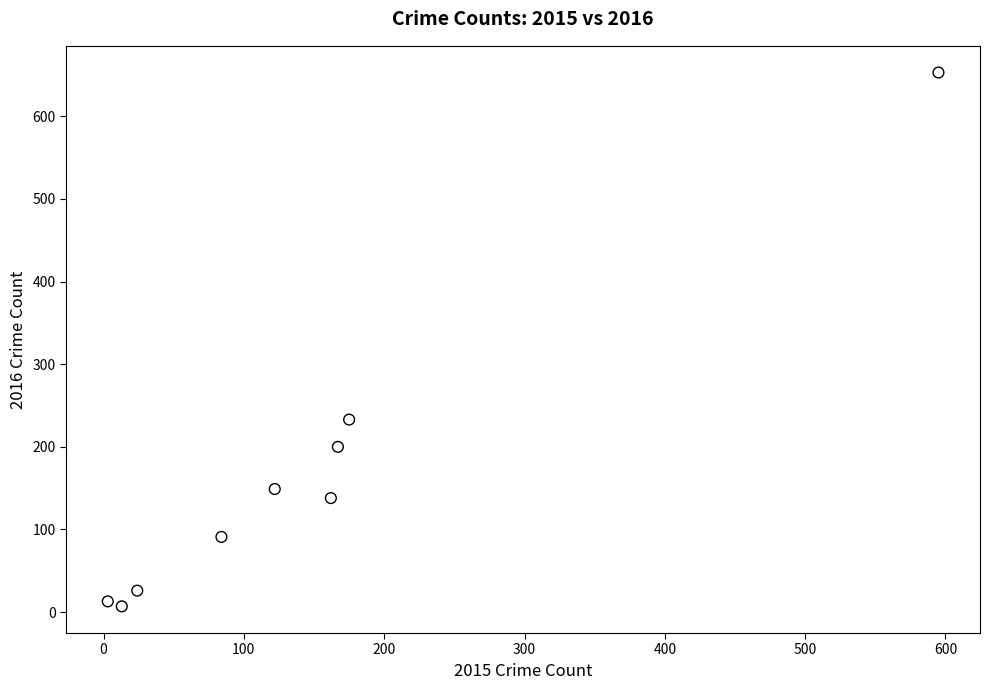

What is the average X value?

149